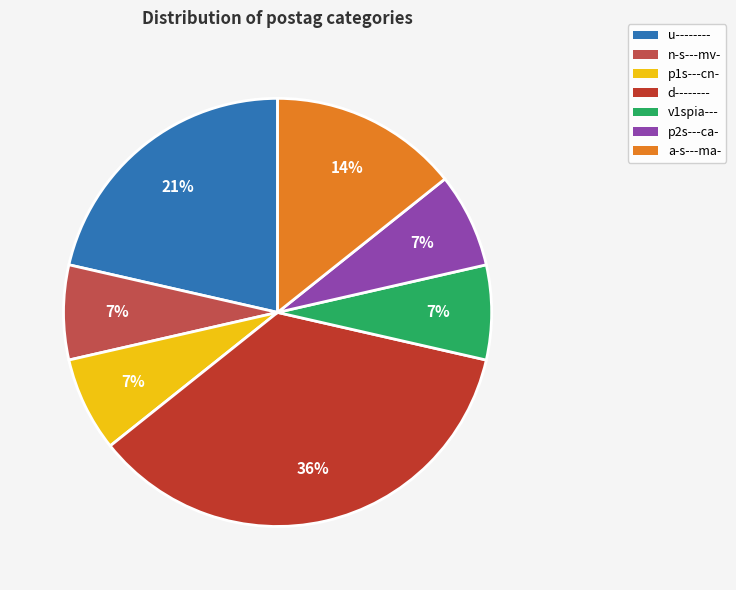

To the nearest percent, what is the difference between the largest and smallest slice percentages?

29%